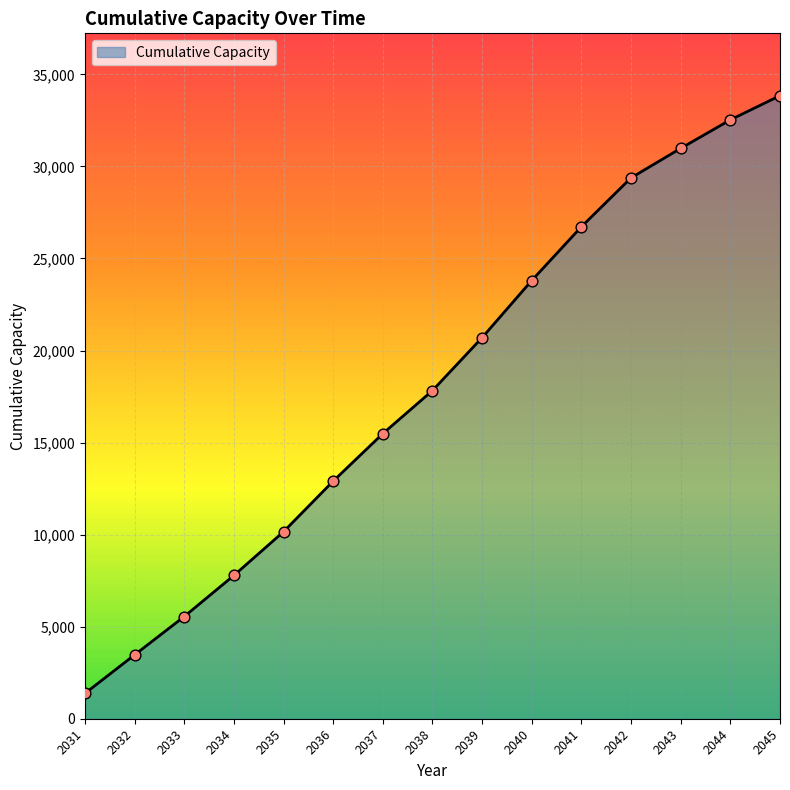

Between 2043 and 2039, which is larger?

2043